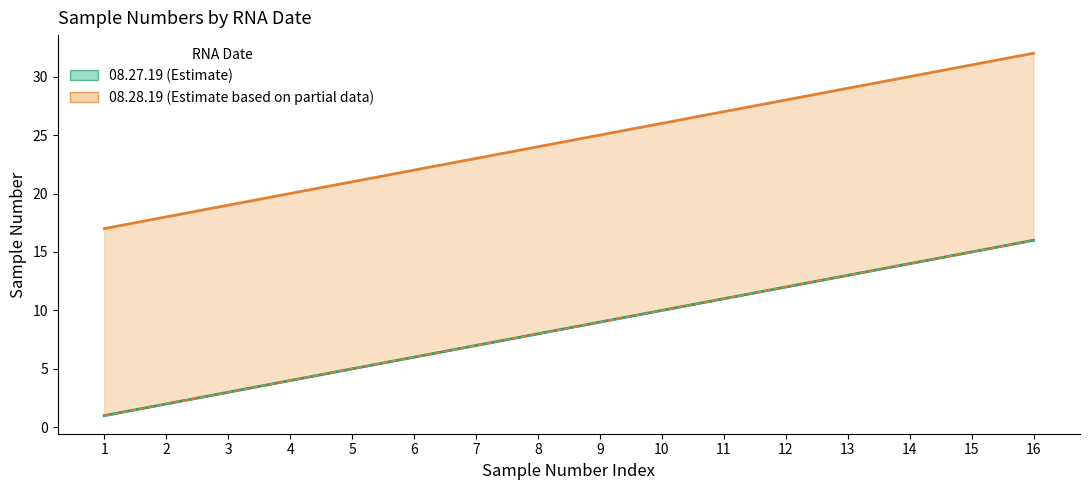

Reading left to right, extract all data points from this chart.

s1cDNASampleNumber_08.27.19: 1	2	3	4	5	6	7	8	9	10	11	12	13	14	15	16
s1cDNASampleNumber_08.28.19: 1	2	3	4	5	6	7	8	9	10	11	12	13	14	15	16
rnaSampleNumber_08.27.19: 17	18	19	20	21	22	23	24	25	26	27	28	29	30	31	32
rnaSampleNumber_08.28.19: 1	2	3	4	5	6	7	8	9	10	11	12	13	14	15	16